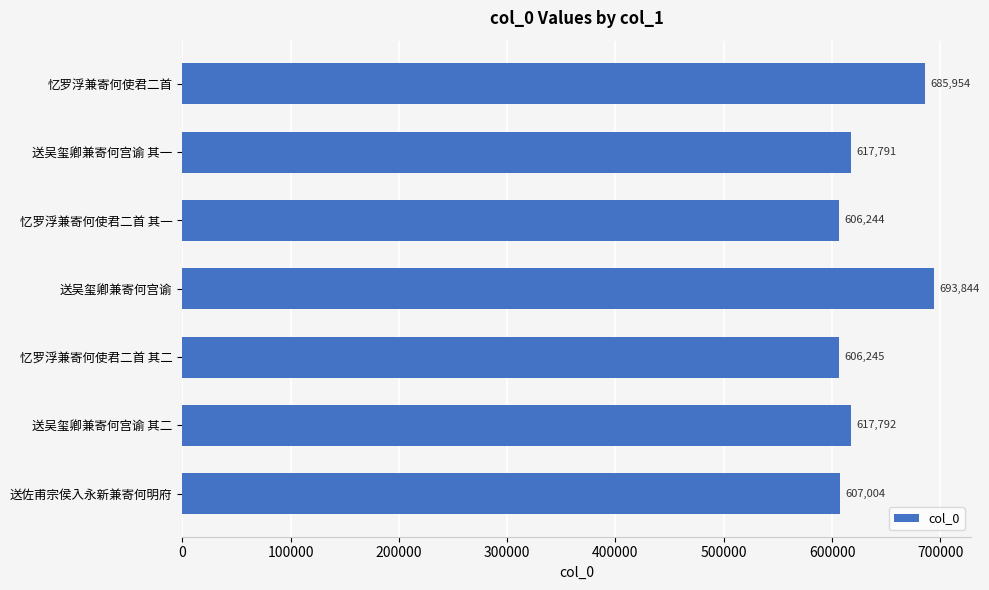

Reading bottom to top, what are all the values shown in this chart?

607004	617792	606245	693844	606244	617791	685954